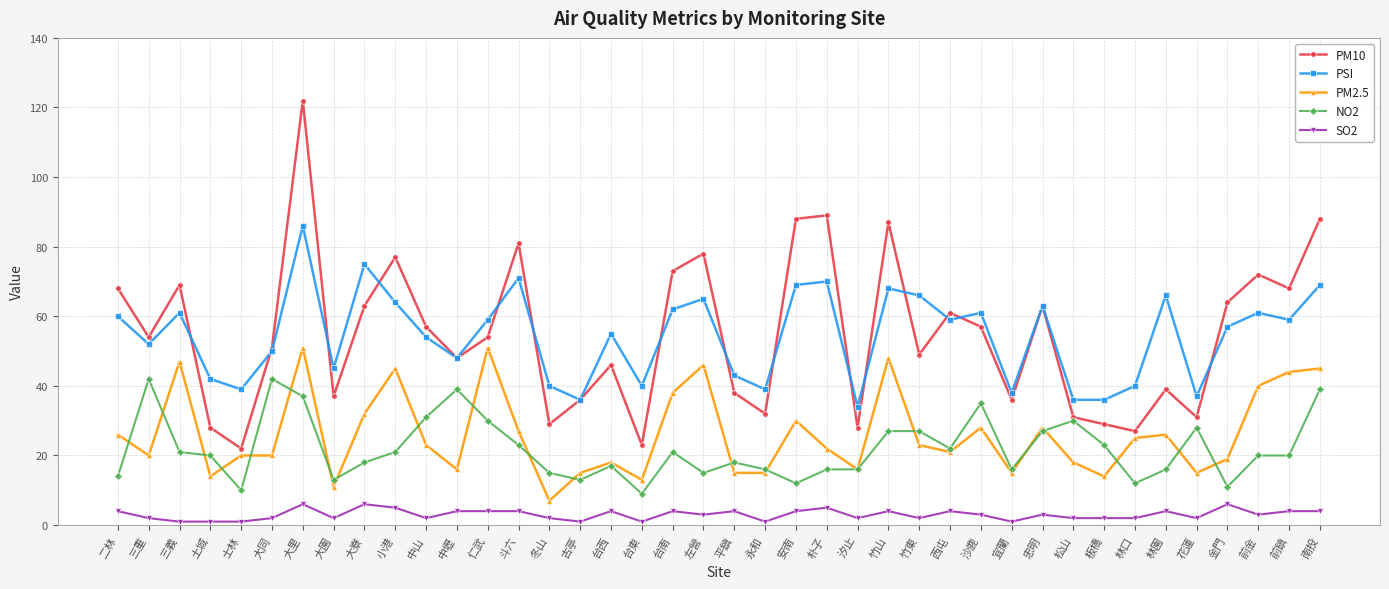

Rank the series at 林口 from lowest to highest value.

SO2, NO2, PM2.5, PM10, PSI